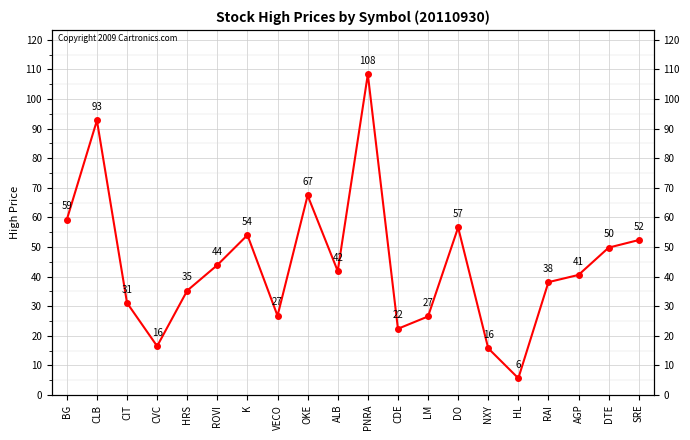

Reading left to right, extract all data points from this chart.

59.3	92.8	31.1	16.5	35.2	43.9	54.0	26.7	67.4	41.9	108.3	22.4	26.5	56.6	15.8	5.6	38.1	40.5	49.8	52.3